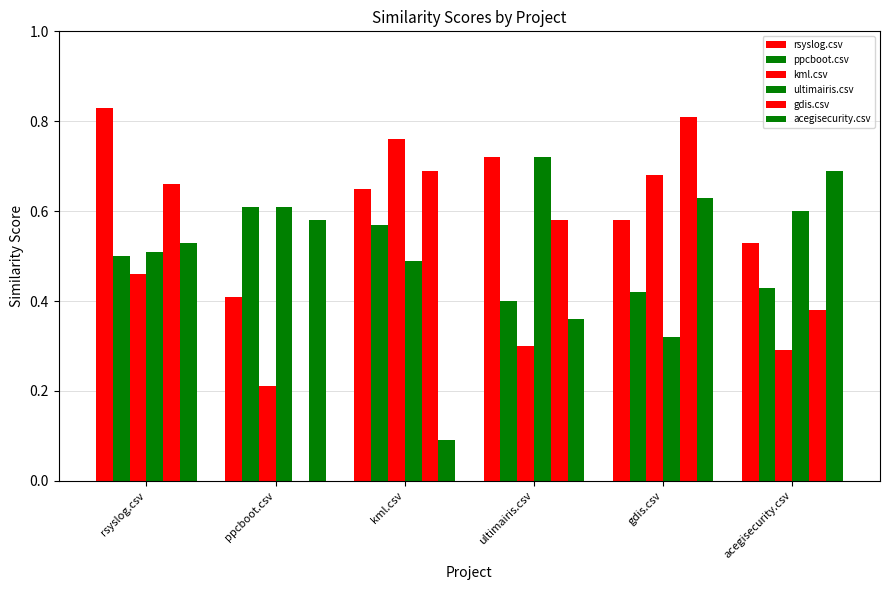

What is the maximum value shown in the chart?

0.8